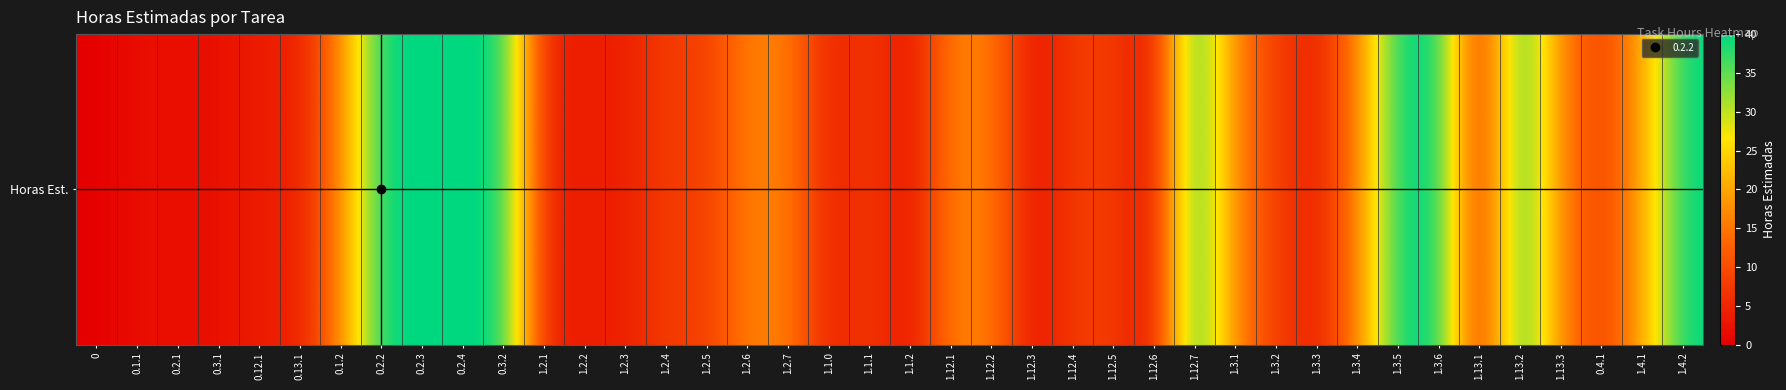

Where is the data nearest to the value 20?

1.4.1